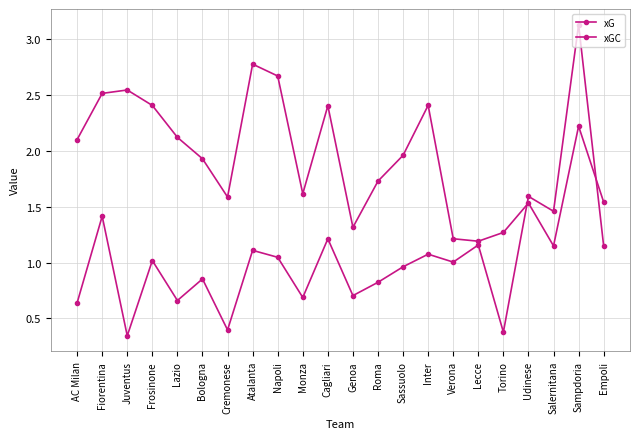

How many data points does each series have?

22